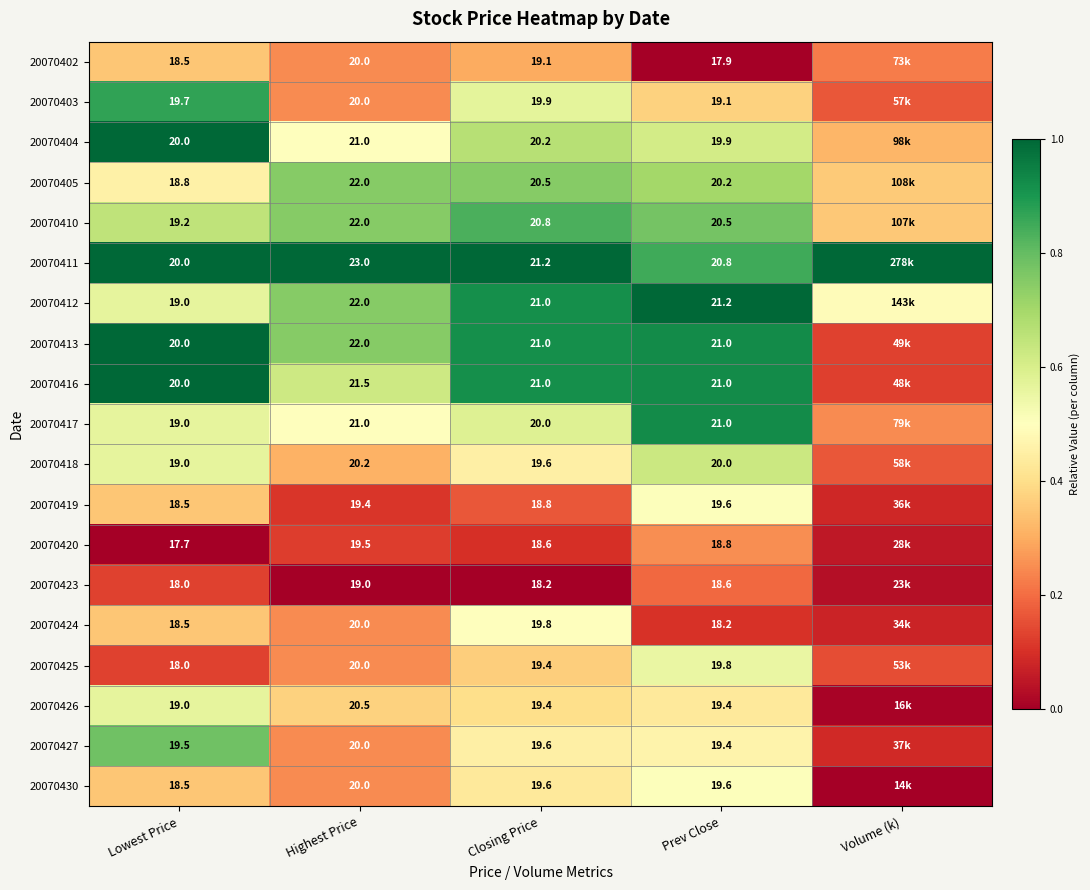

What is the difference between the 20070424 values at Closing Price and Highest Price?

0.2